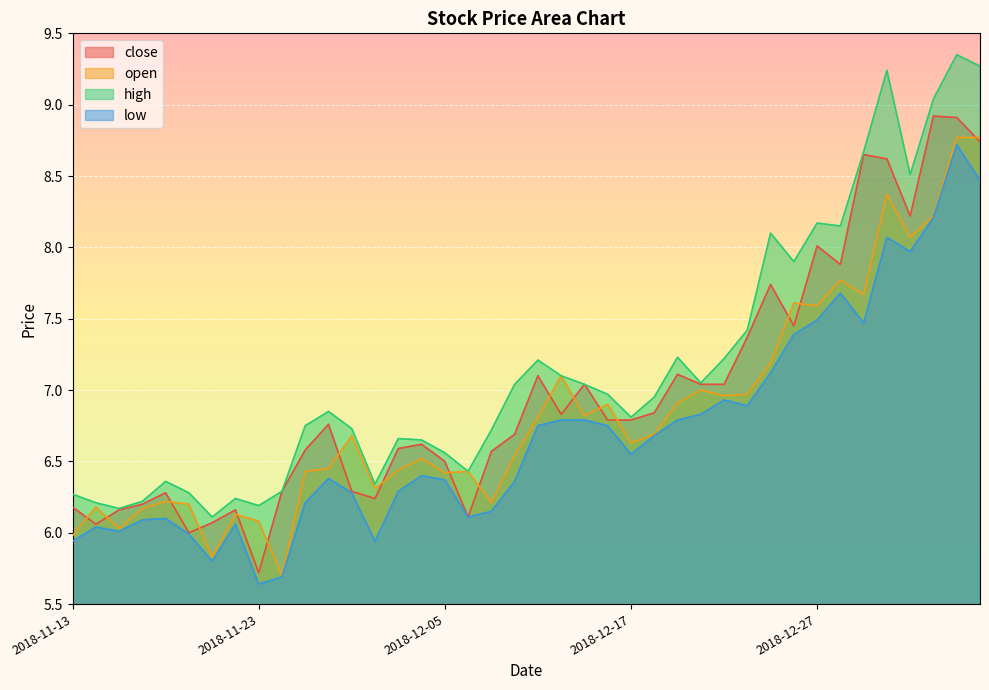

True or false: high and low cross at least once.

False